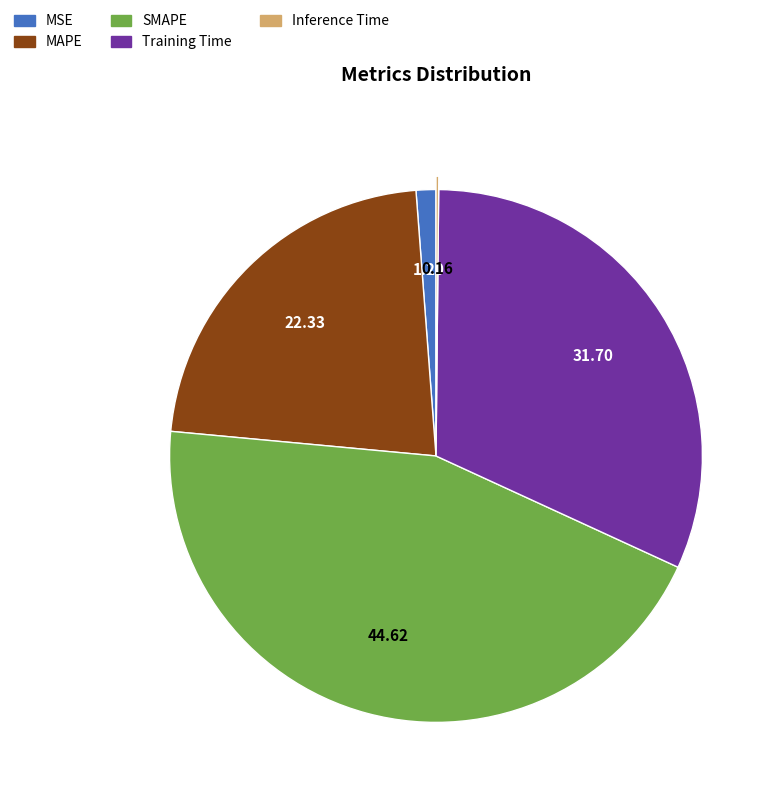

The MAPE slice represents 16% of the pie. True or false?

False